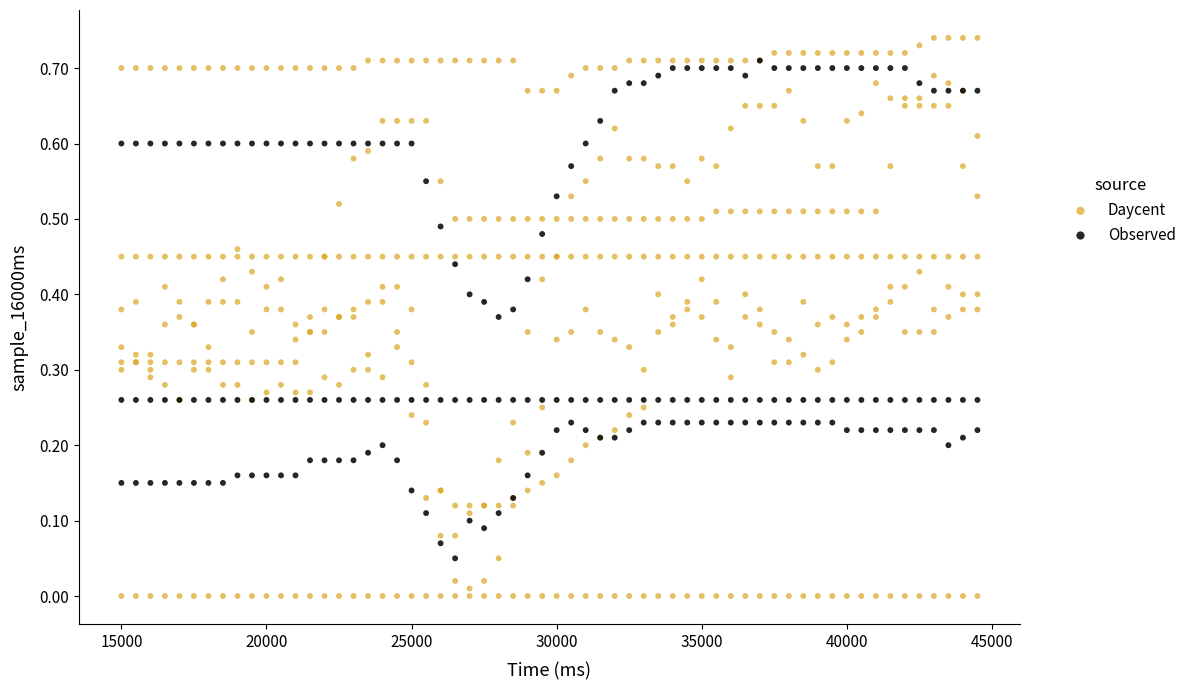

Which series has the widest spread of Y values?

Daycent